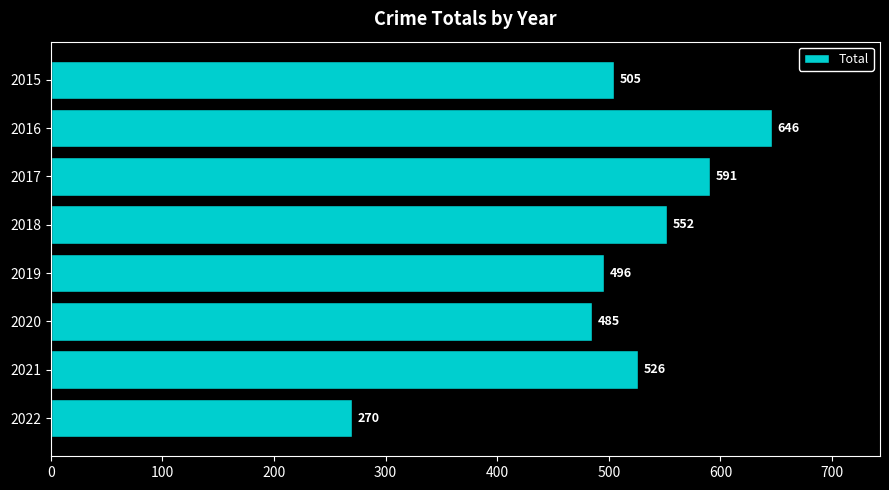

What is the sum of all values?

4071